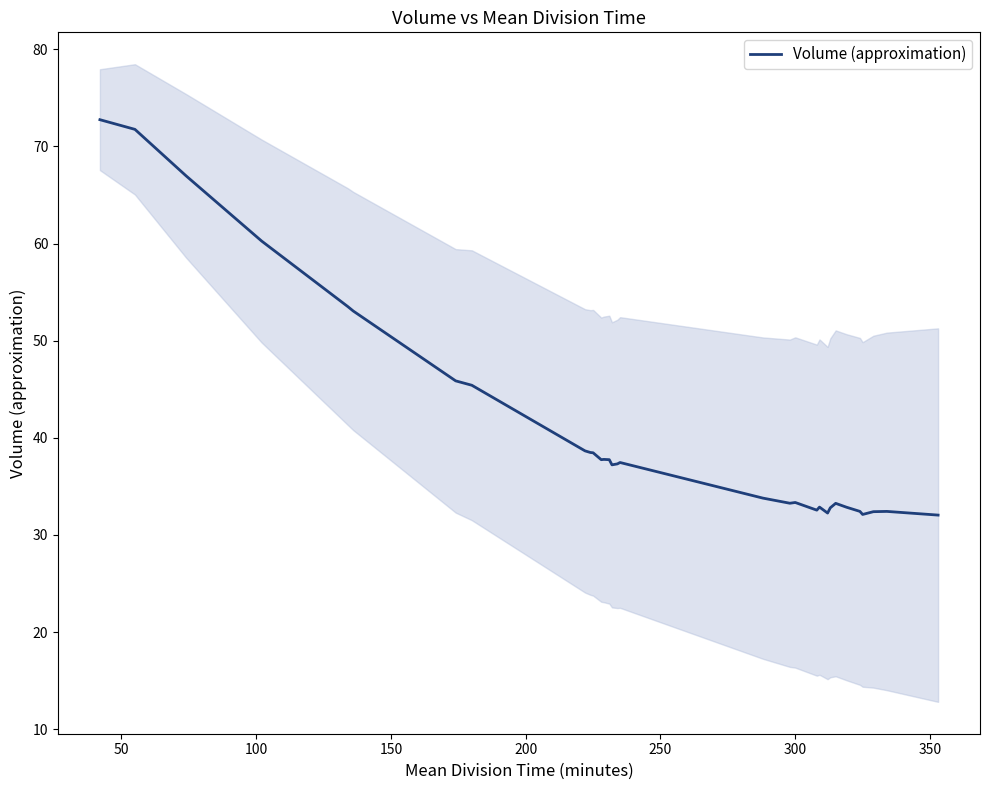

Does the chart have visible grid lines?

No